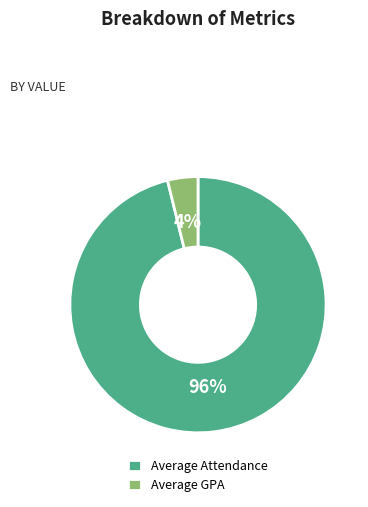

Which has a higher value, Average Attendance or Average GPA?

Average Attendance